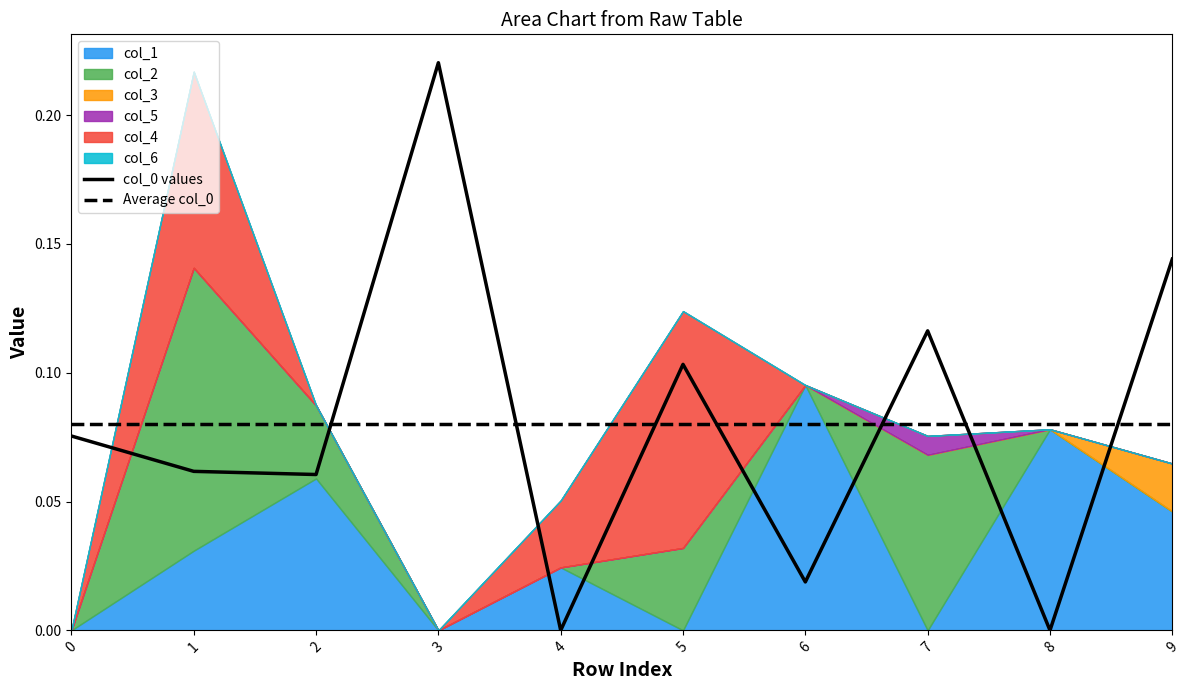

Between which two adjacent categories do Average col_0 and col_0 values first intersect?

2 and 3